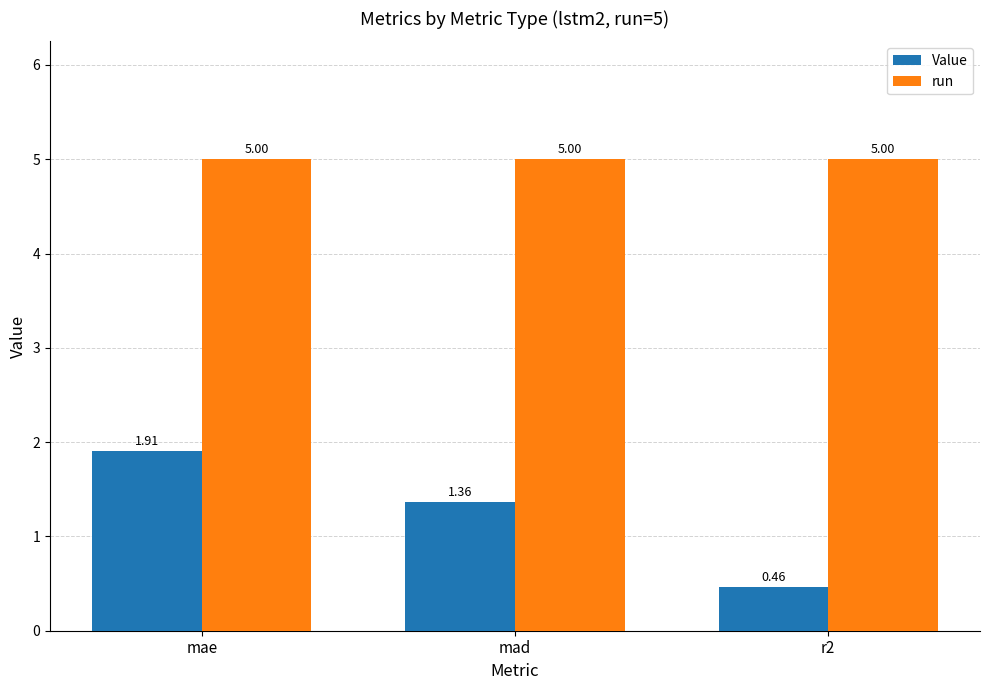

What is the sum of all run values?

15.0